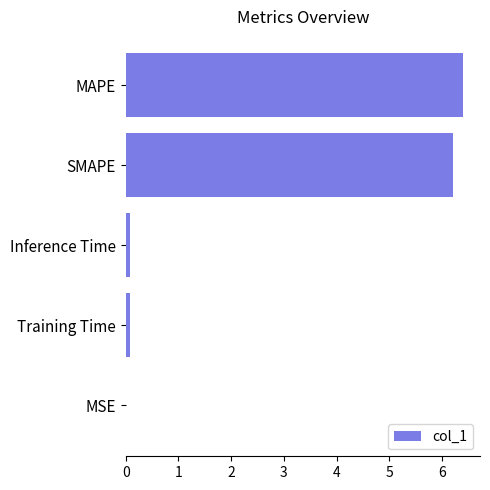

The value at SMAPE is 6.2. True or false?

True